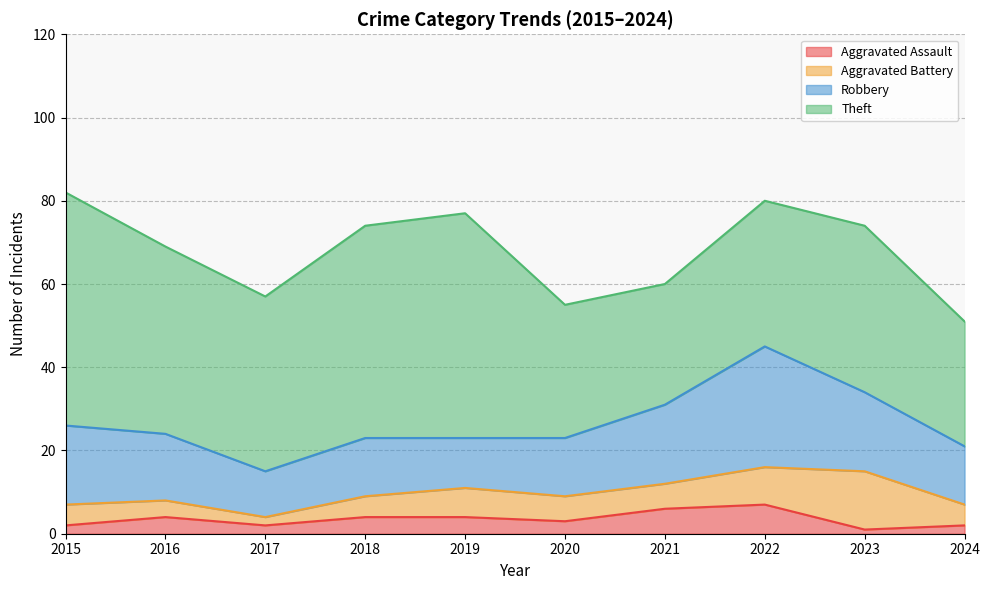

True or false: Aggravated Assault has a value of 2 at 2019.

False